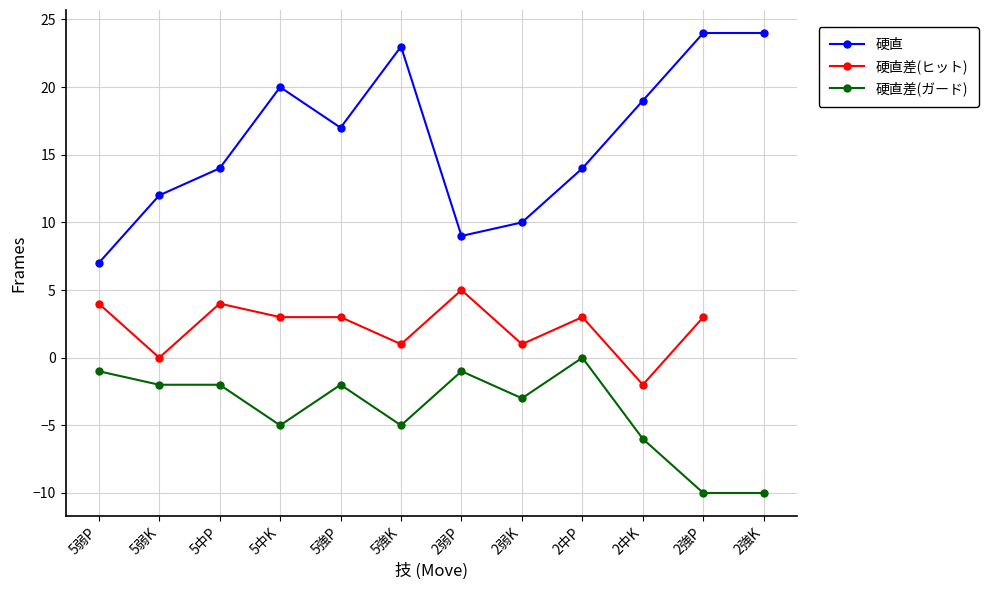

Where does the 硬直差(ガード) series first go above -2?

5弱P